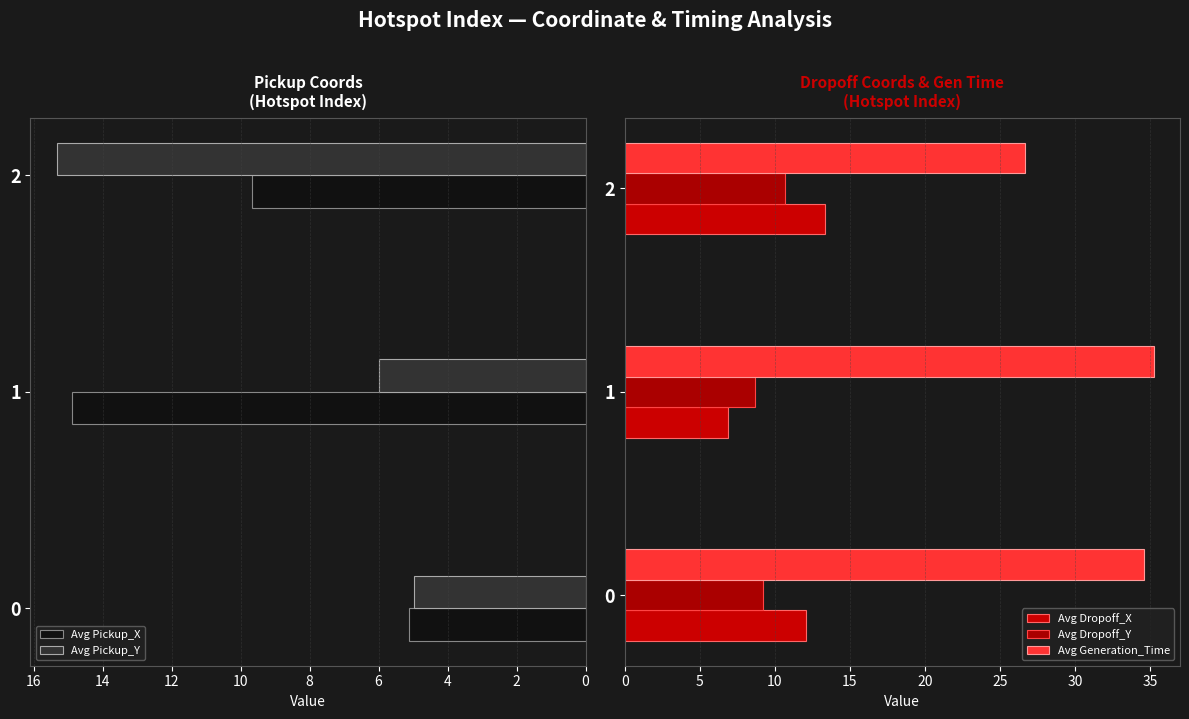

Is it true that Avg Pickup_X equals 26.8 at 1?

False